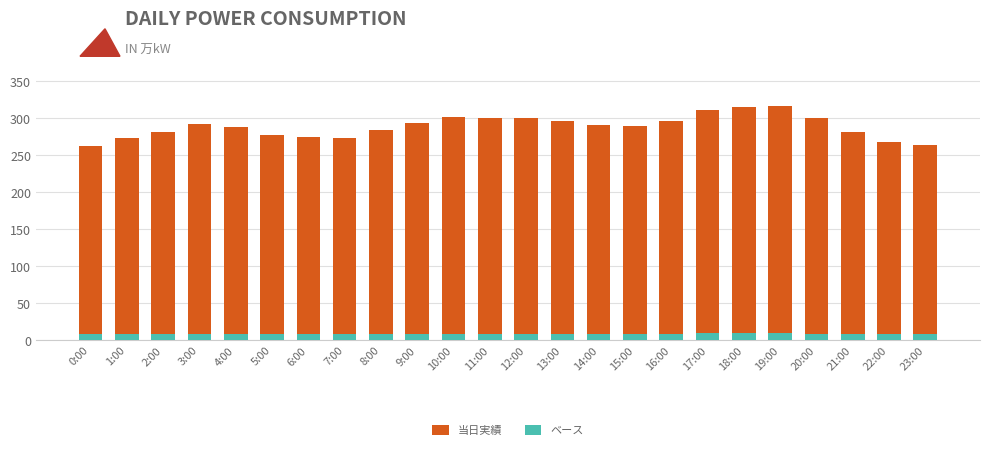

Is it true that ベース equals 8.5 at 21:00?

True